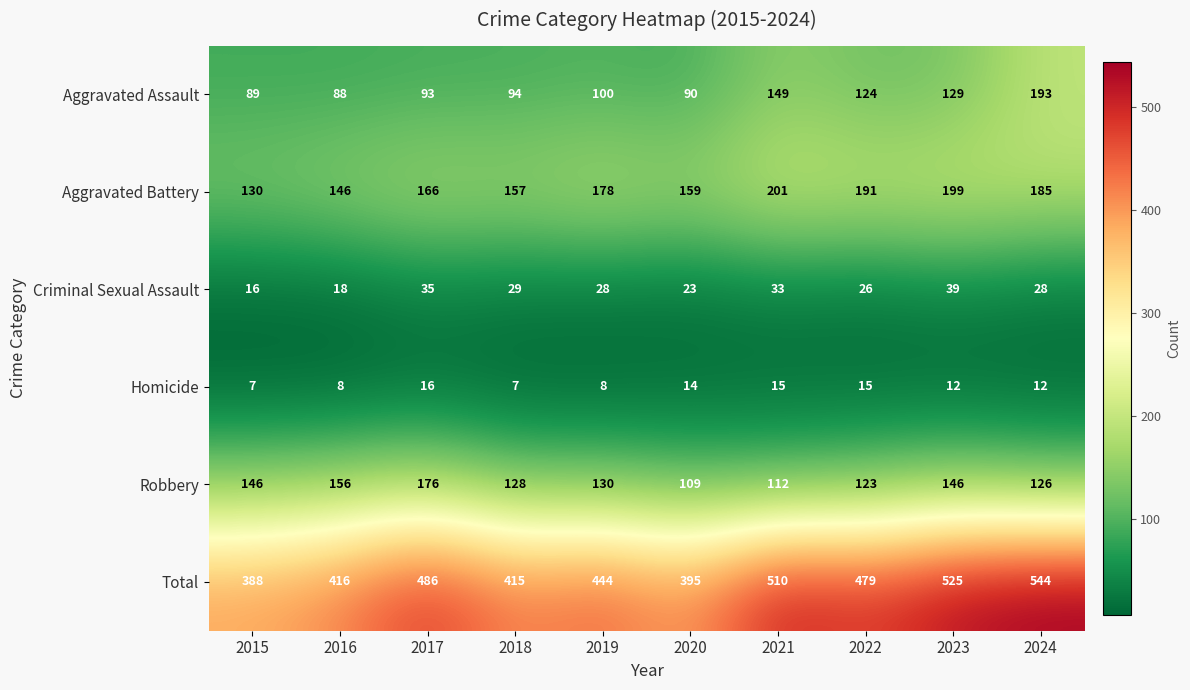

What is the lowest value of the Homicide series?

7